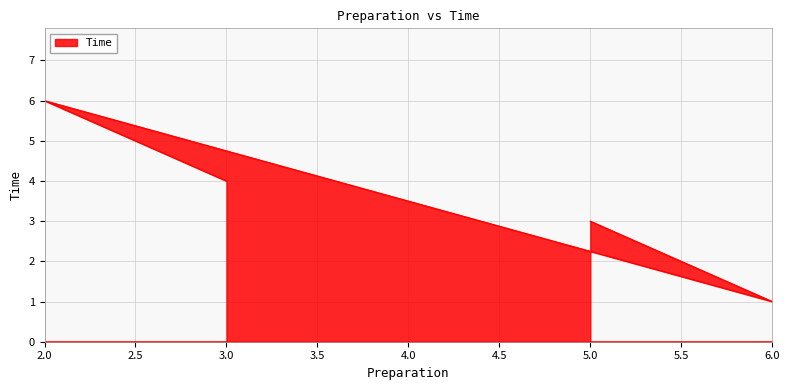

At which label does the data first exceed 4?

2